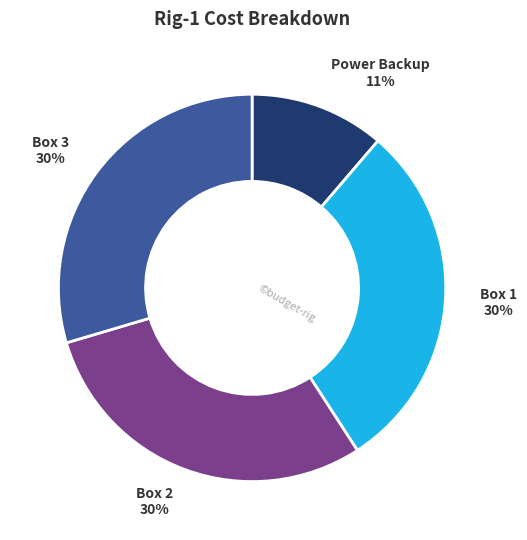

To the nearest percent, what percentage of the pie is Box 1?

30%